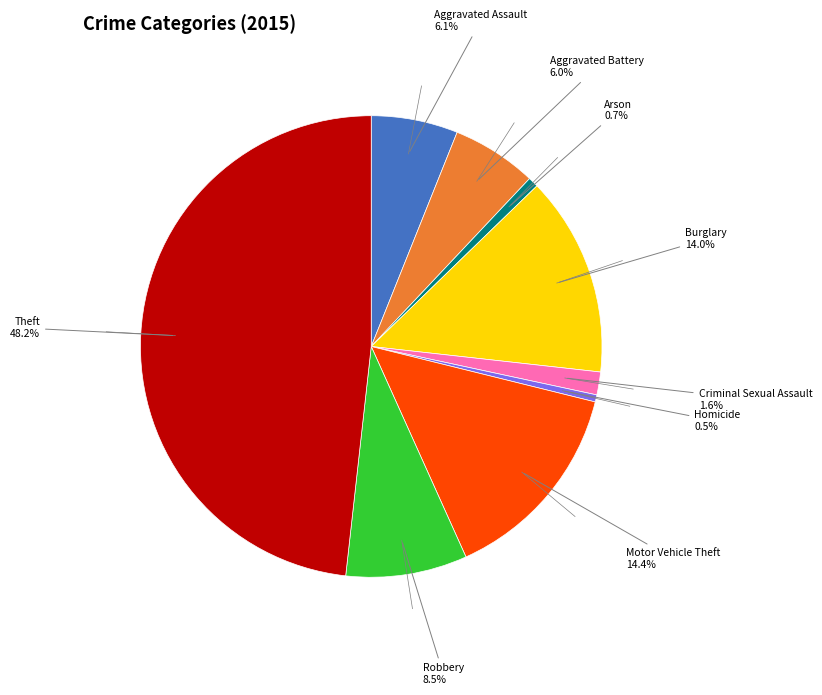

How many slices are in this pie chart?

9